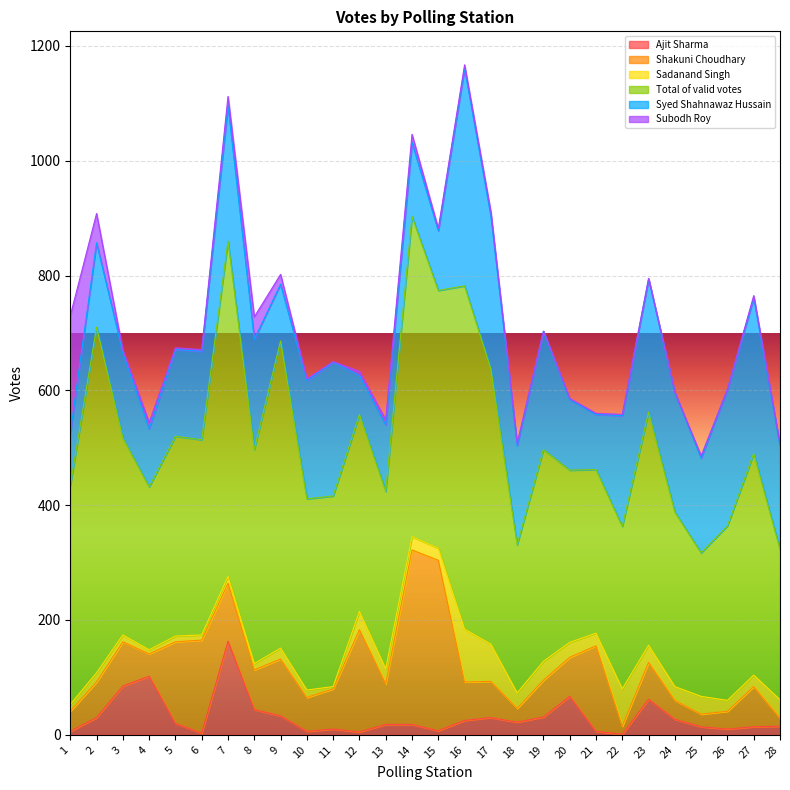

Where is the first local minimum for Syed Shahnawaz Hussain?

4